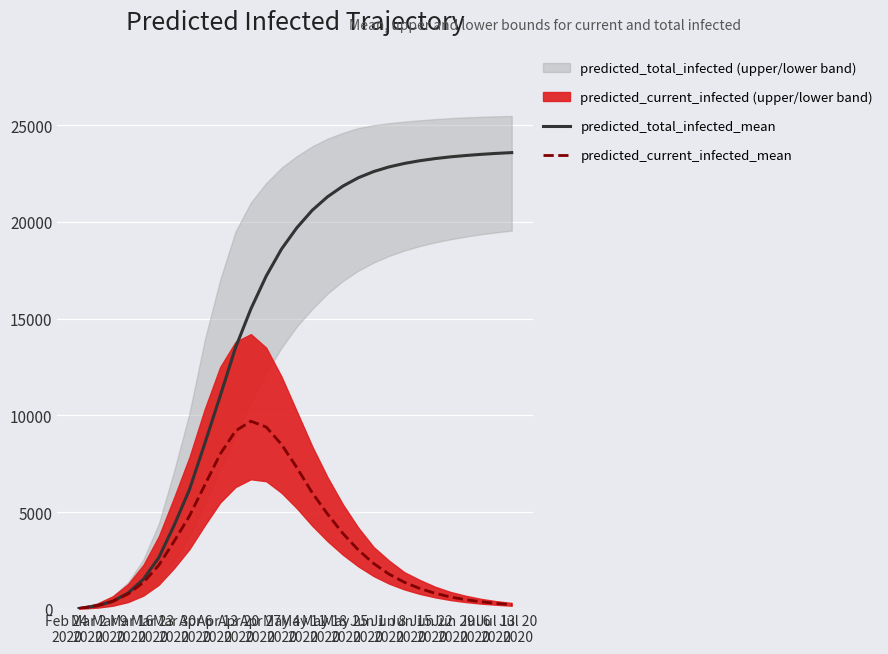

The predicted_current_infected_mean series shows 23 at Mar 2
2020. True or false?

False